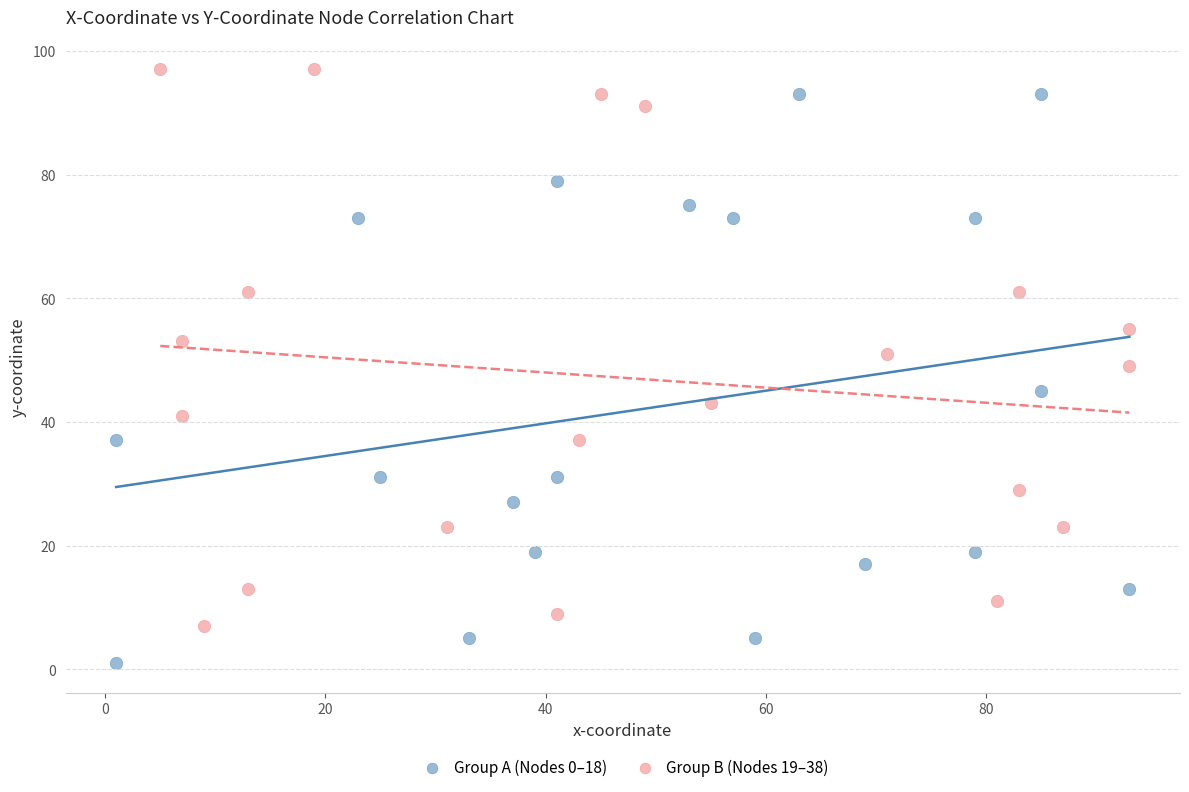

Which series has the widest spread of Y values?

Group A (Nodes 0–18)